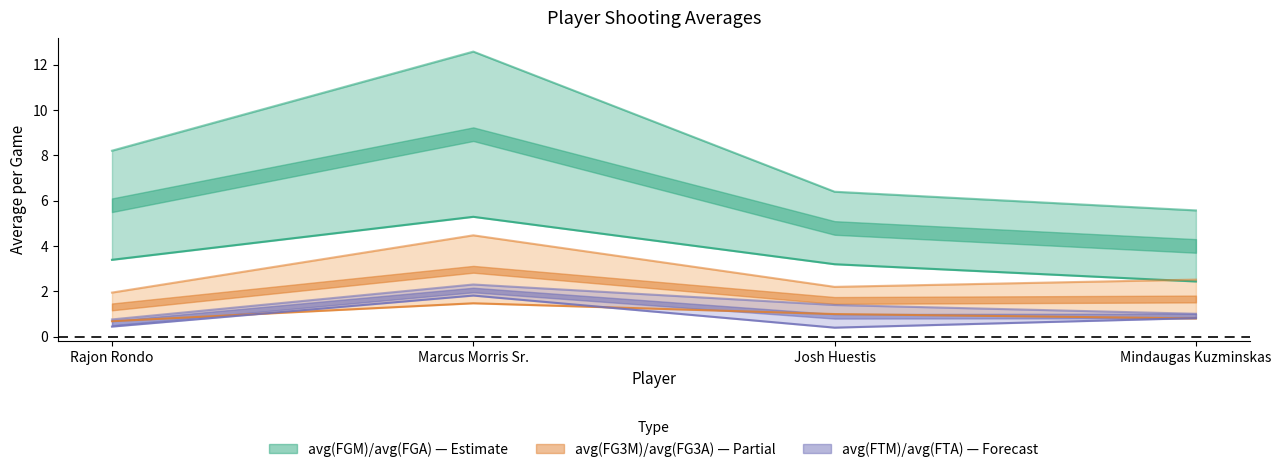

At which label does avg(FGM) reach its peak?

Marcus Morris Sr.